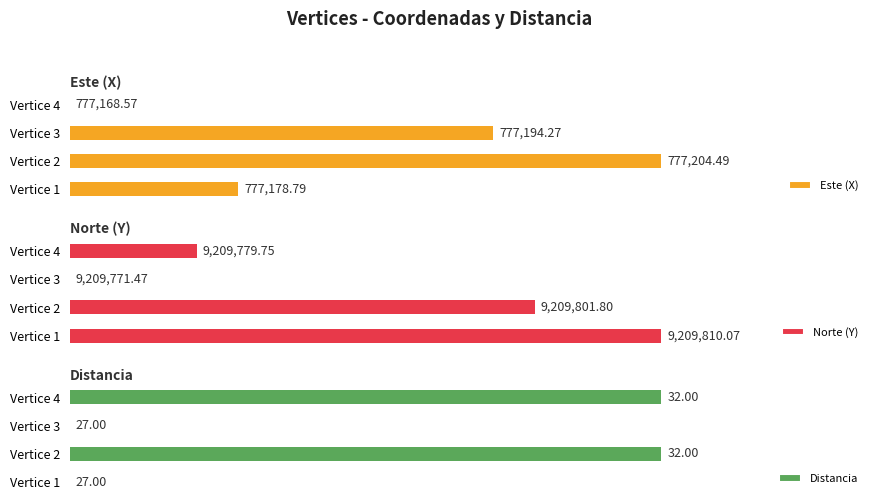

Reading left to right, list all the values displayed in this chart.

Este (X): 1=777178.8	2=777204.5	3=777194.3	4=777168.6
Norte (Y): 1=9209810.1	2=9209801.8	3=9209771.5	4=9209779.7
Distancia: 1=27.0	2=32.0	3=27.0	4=32.0